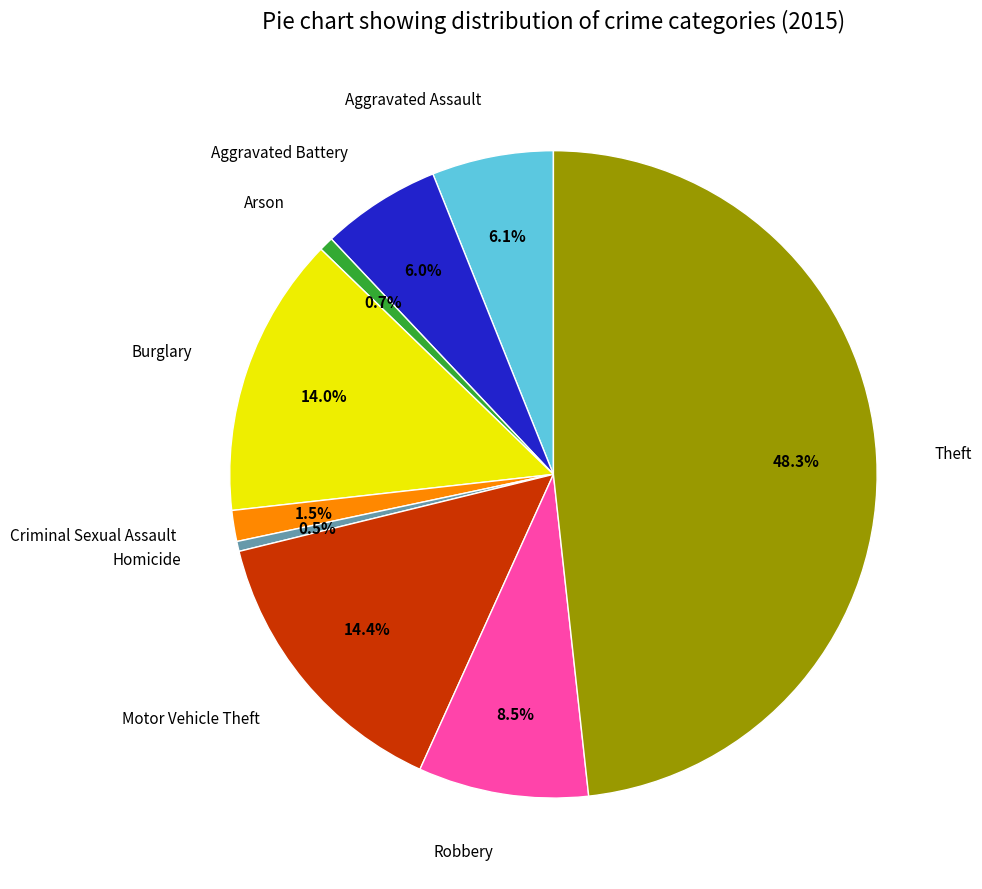

Which slice is the largest?

Theft